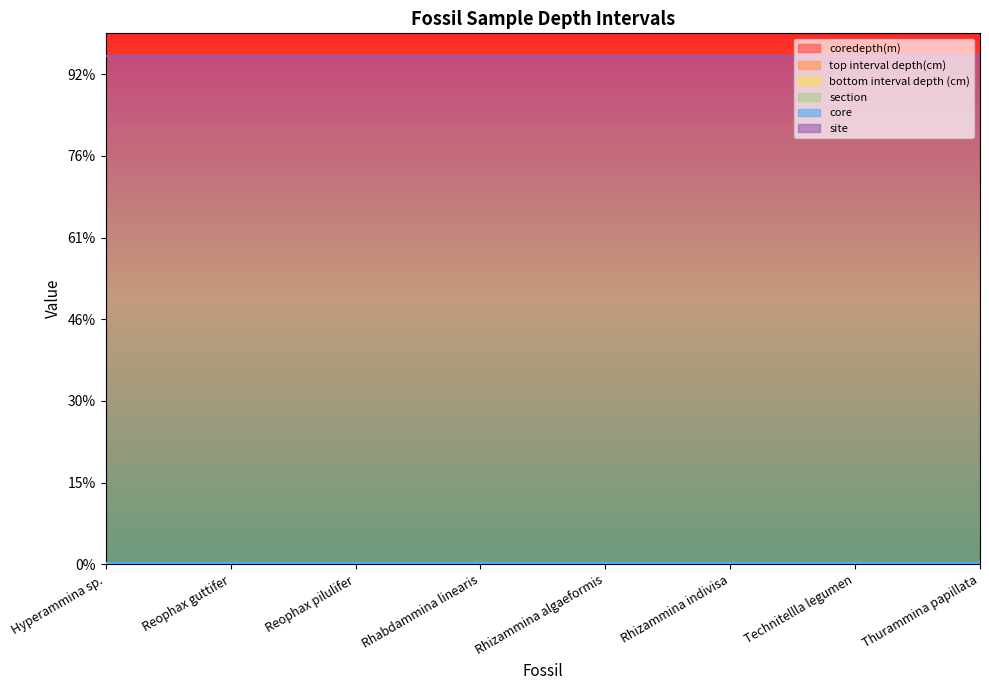

Is it true that coredepth(m) equals 0.0 at Reophax pilulifer?

True